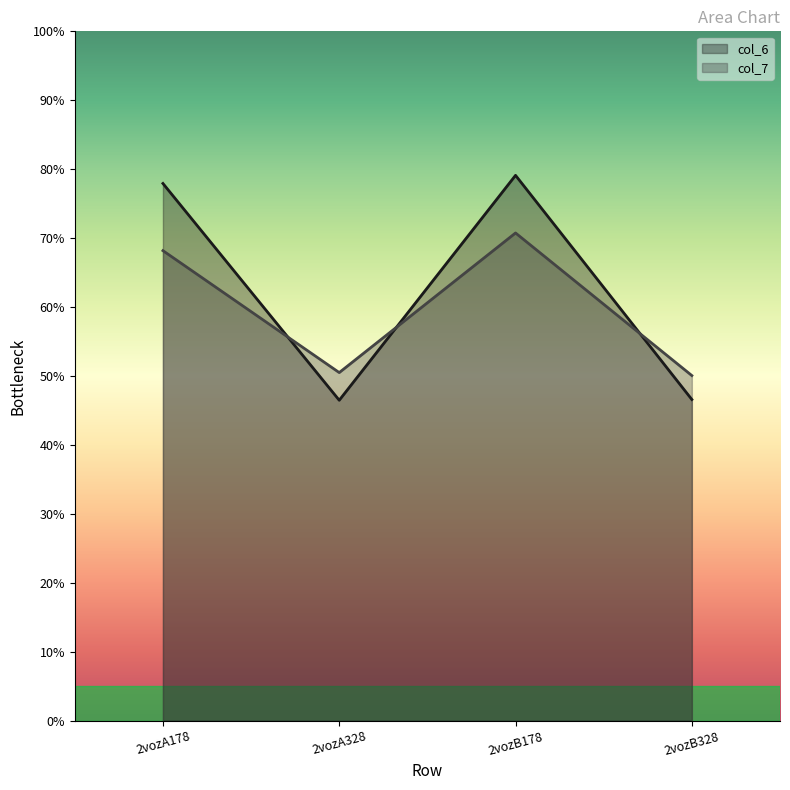

Rank the categories by col_7 value from lowest to highest.

2vozB328, 2vozA328, 2vozA178, 2vozB178